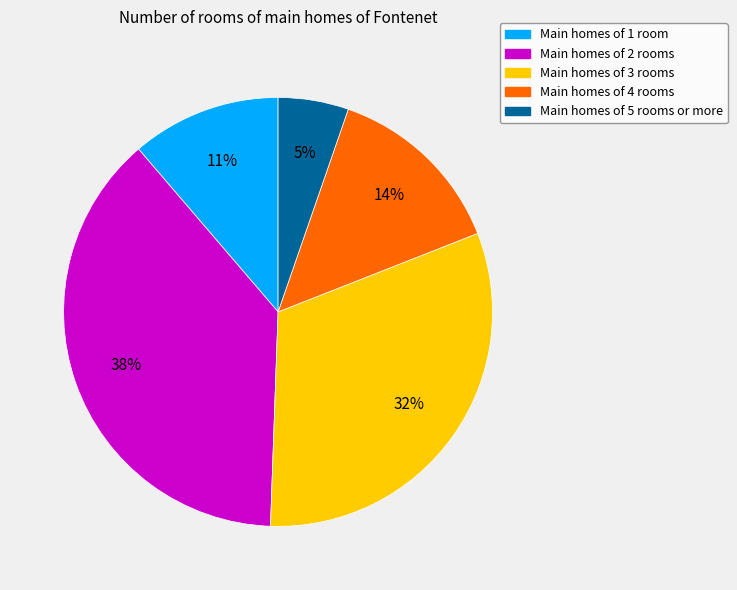

Between Main homes of 3 rooms and Main homes of 2 rooms, which is larger?

Main homes of 2 rooms